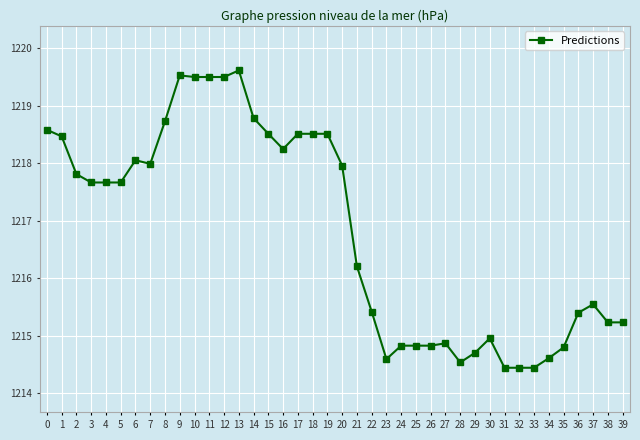

Between 7 and 22, which is larger?

7